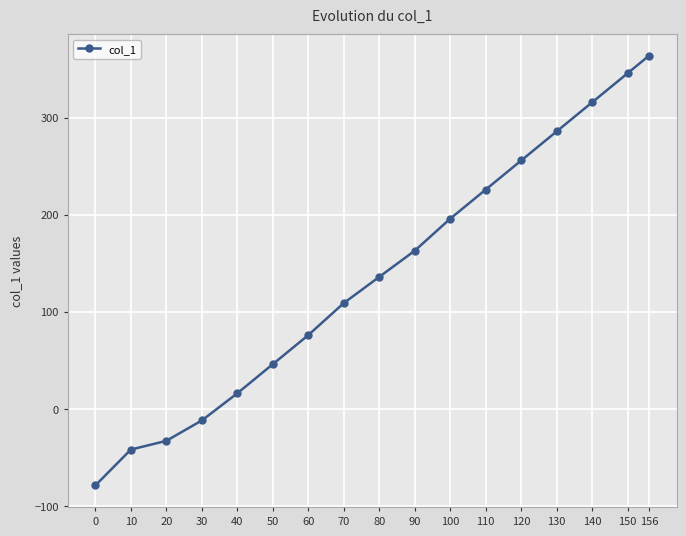

True or false: the data shows -79 at 0.

True